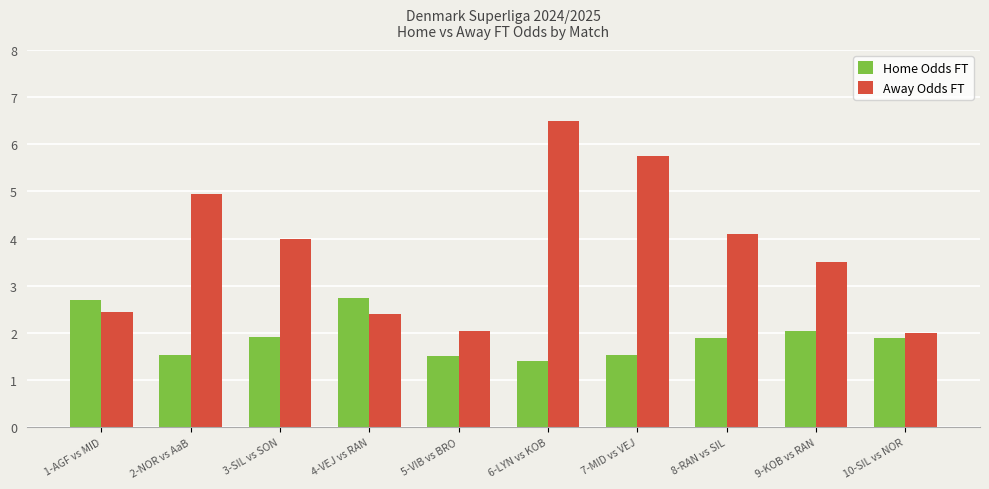

Rank the series by their average value, from lowest to highest.

Home Odds FT, Away Odds FT